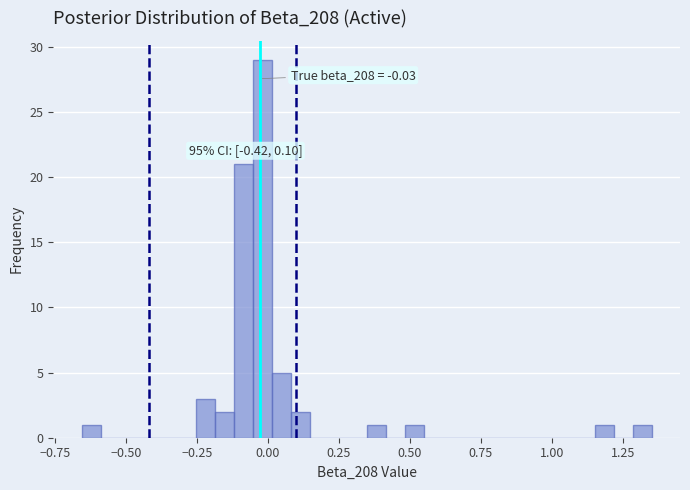

Read against the x-axis, roughly where is the centre of the tallest bar?

0.00